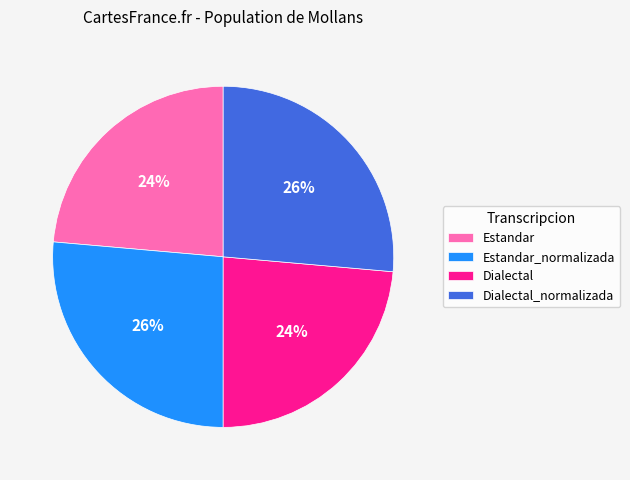

Count the number of slices in the pie.

4